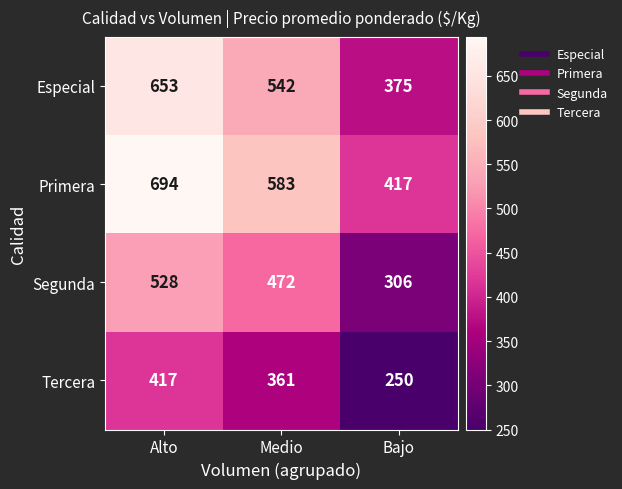

At how many categories does at least one series exceed 564?

2